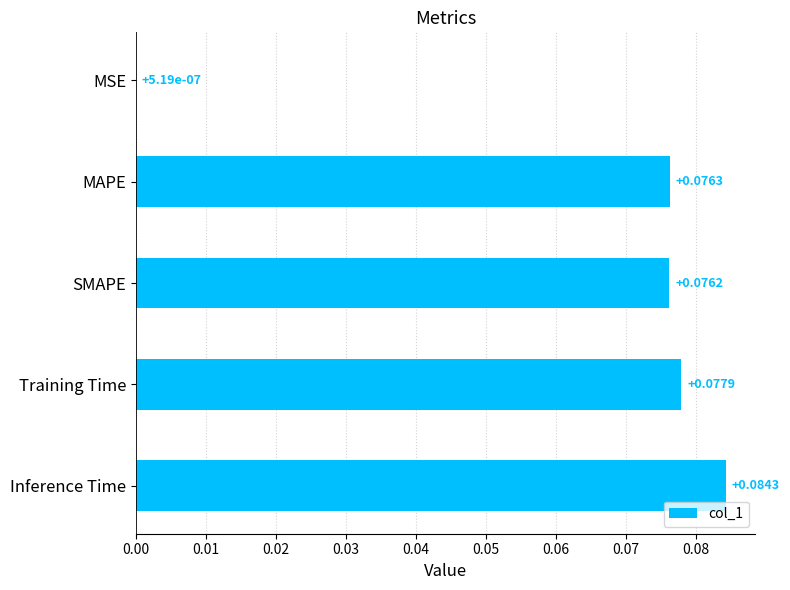

Which label corresponds to the largest value in the chart?

Inference Time